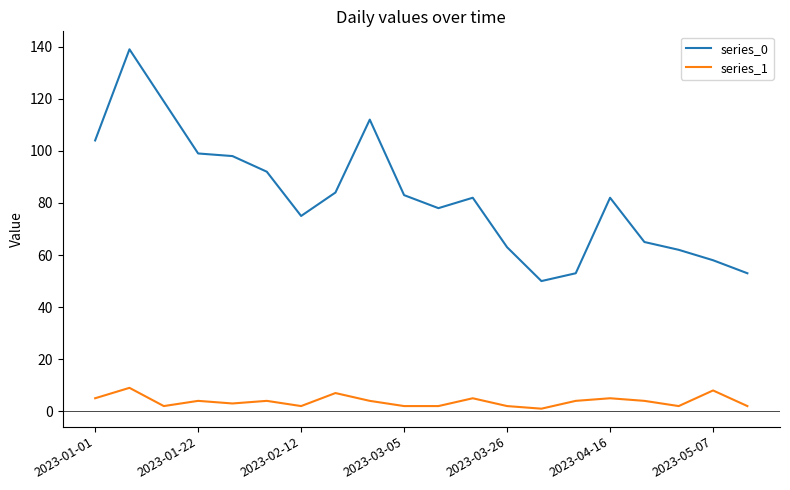

True or false: series_0 has more than 2 interior local peaks.

True